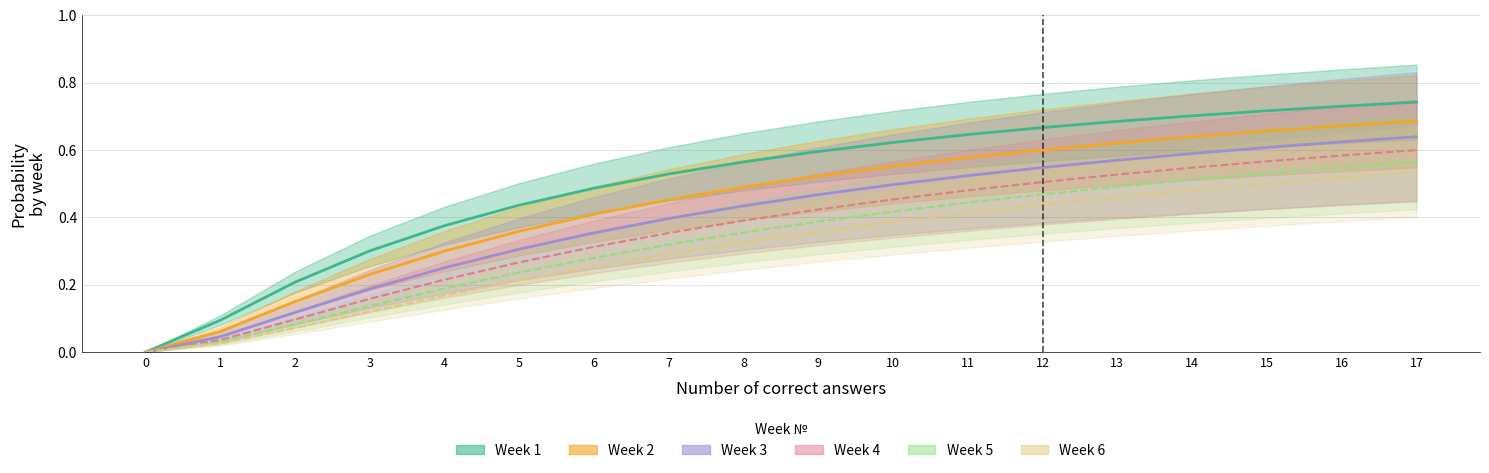

What is the difference between the maximum and minimum values in the week_6 series?

0.5